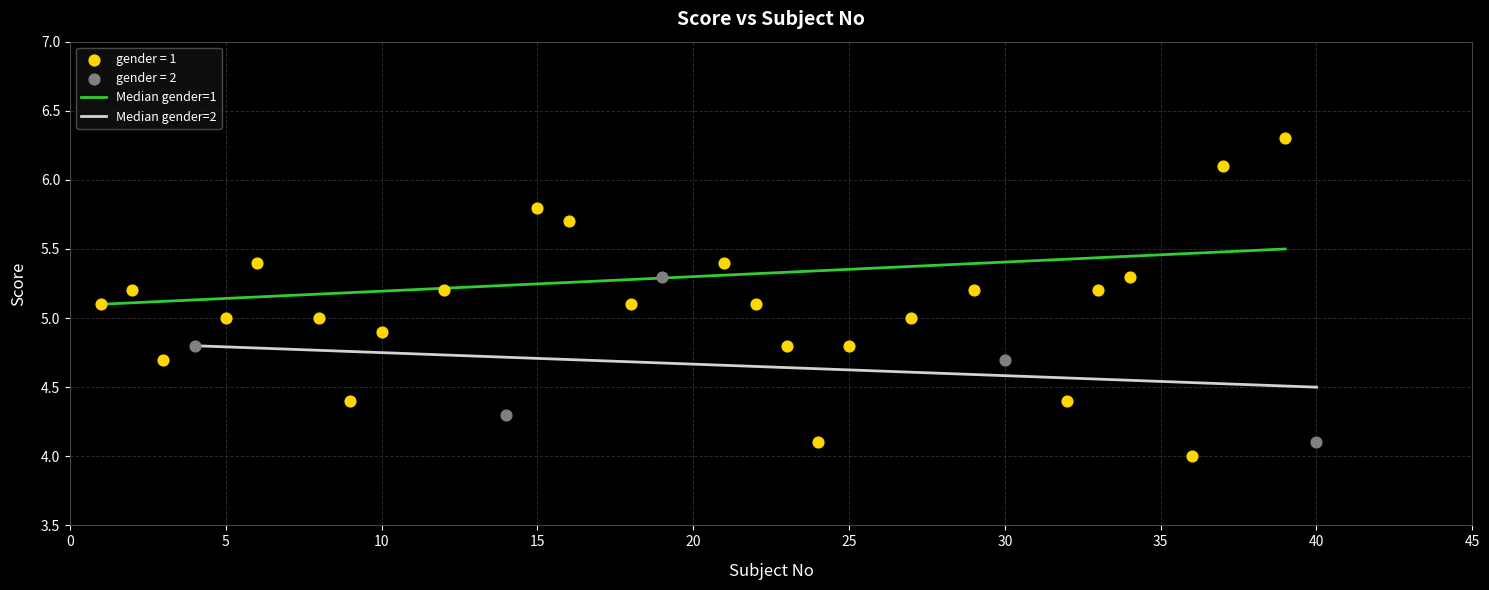

Which series contains the highest Y value?

gender = 1